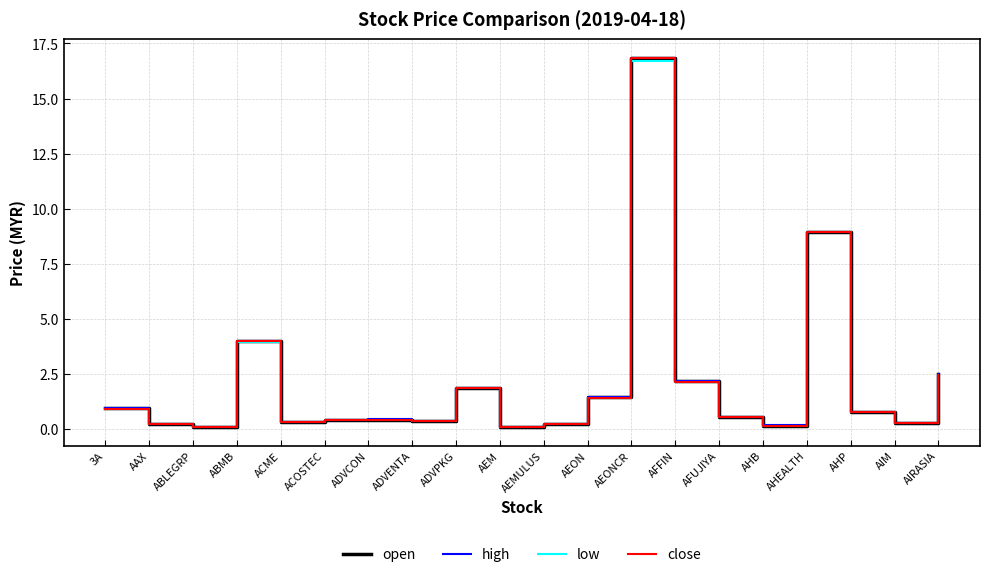

What is the total value across all series at ADVPKG?

7.4